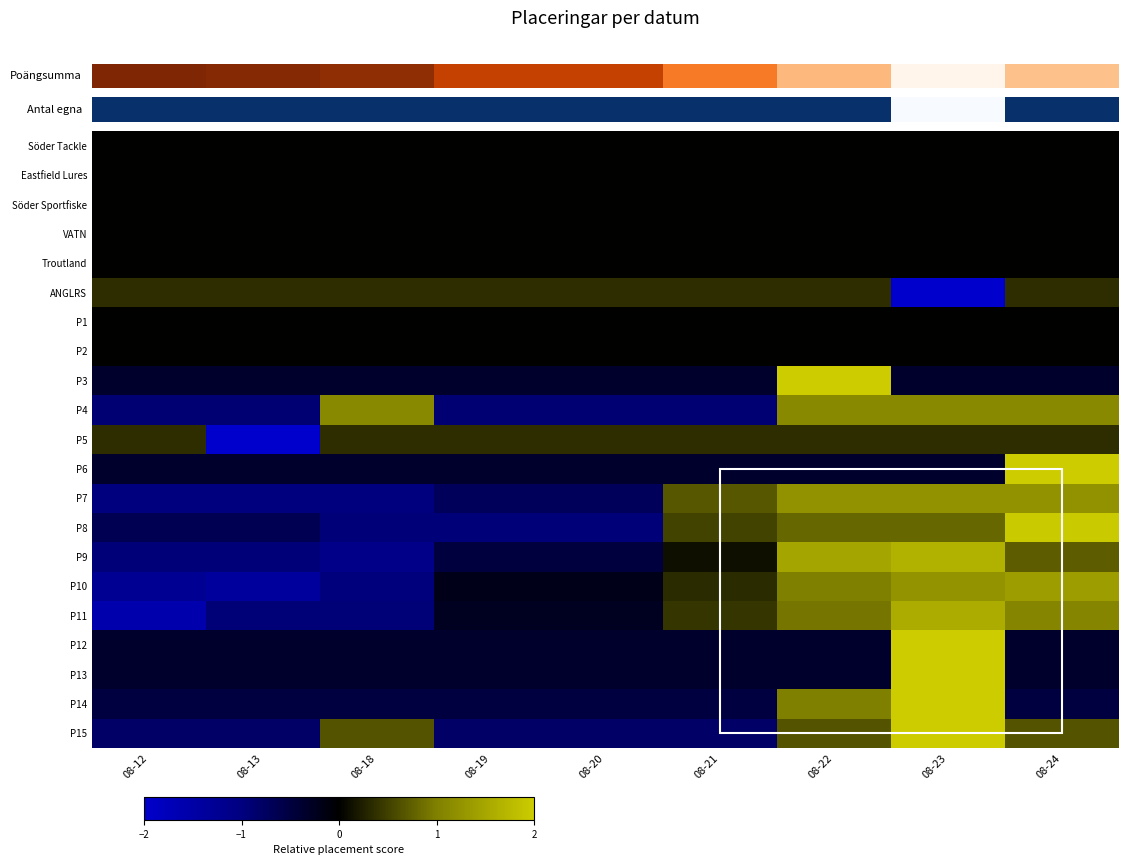

Which series has the widest spread of values?

ANGLRS